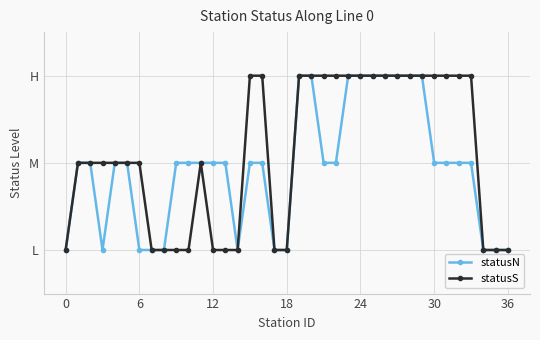

What is the difference between the second highest and second lowest values in the statusS series?

2